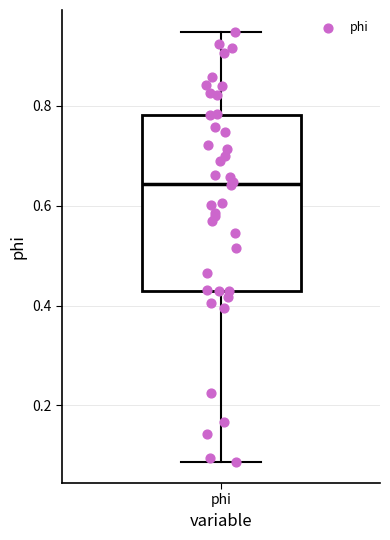

Transcribe this box plot: give where the median line is, the range the box spans, and where the two whiskers end, as read against the y-axis. The values are not printed on the chart, so give them approximately, as read against the axis.

median 0.64, box 0.42 to 0.78, whiskers 0.08 to 0.94